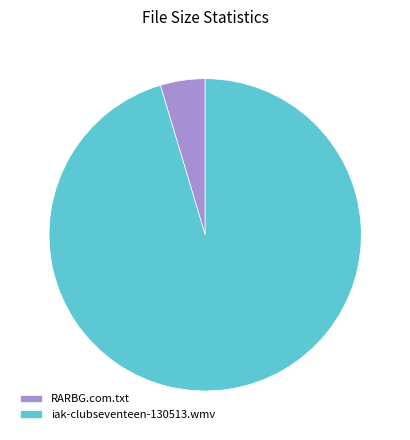

What is the ratio of the value at iak-clubseventeen-130513.wmv to the value at RARBG.com.txt?

20.6